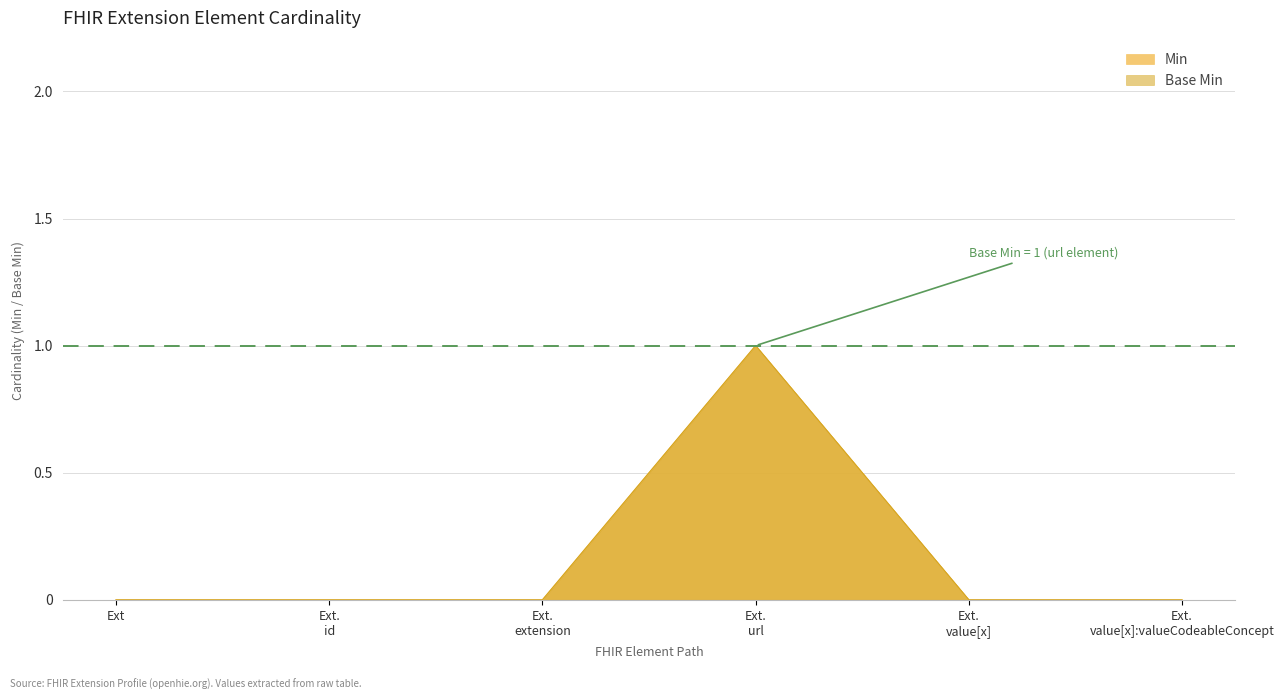

How many Min values are between 0 and 1?

6